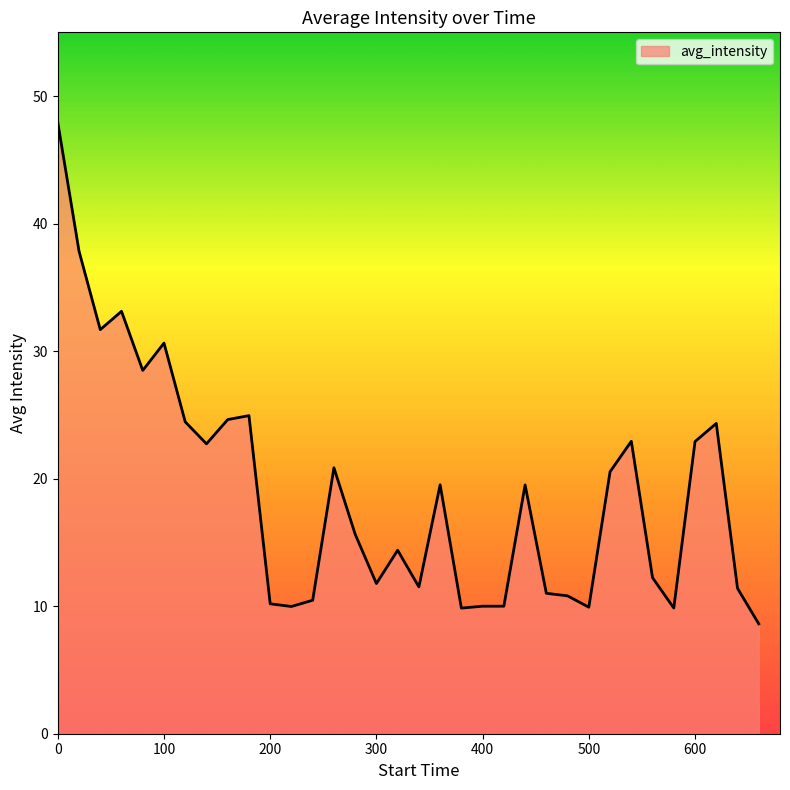

What is the minimum value shown in the chart?

8.6